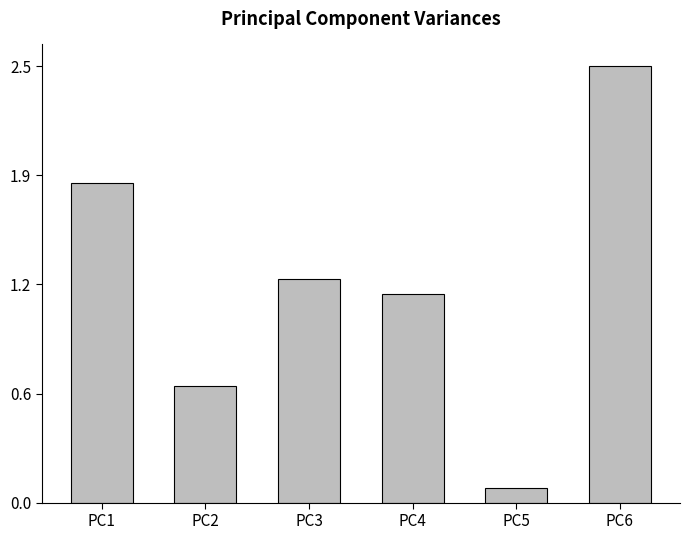

Are the bars horizontal?

No